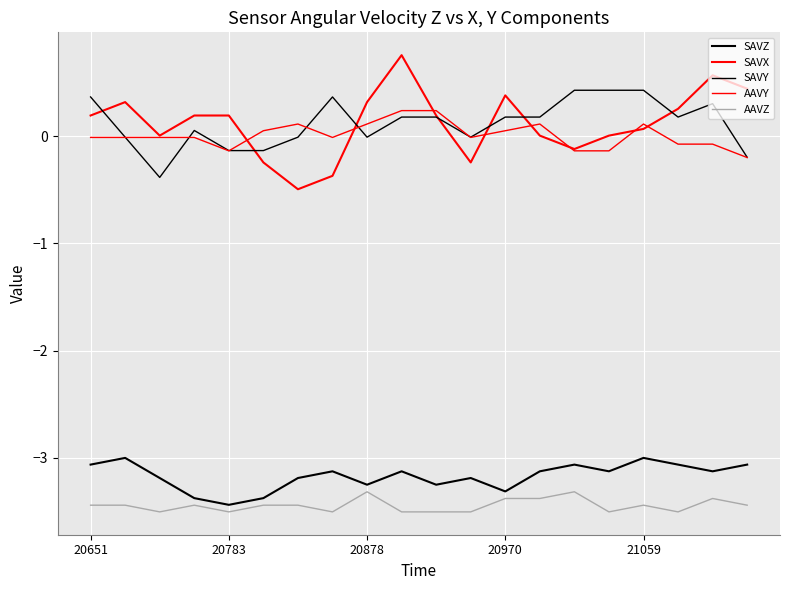

How many interior local valleys does the SAVY series have?

4